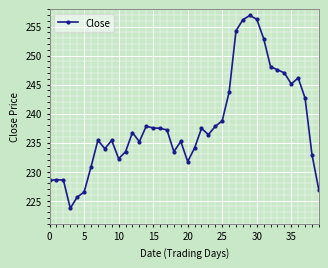

True or false: there are more than 0 points higher than both neighbors.

True